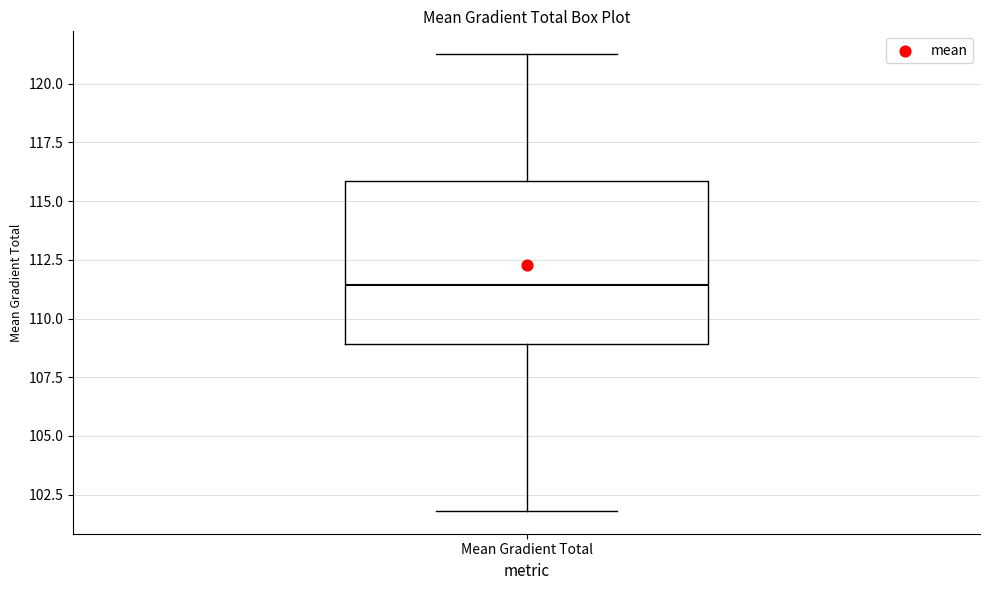

Where does the upper whisker of the box for Mean Gradient Total end on the y-axis? The values are not printed on the chart, so give them approximately, as read against the axis.

121.5